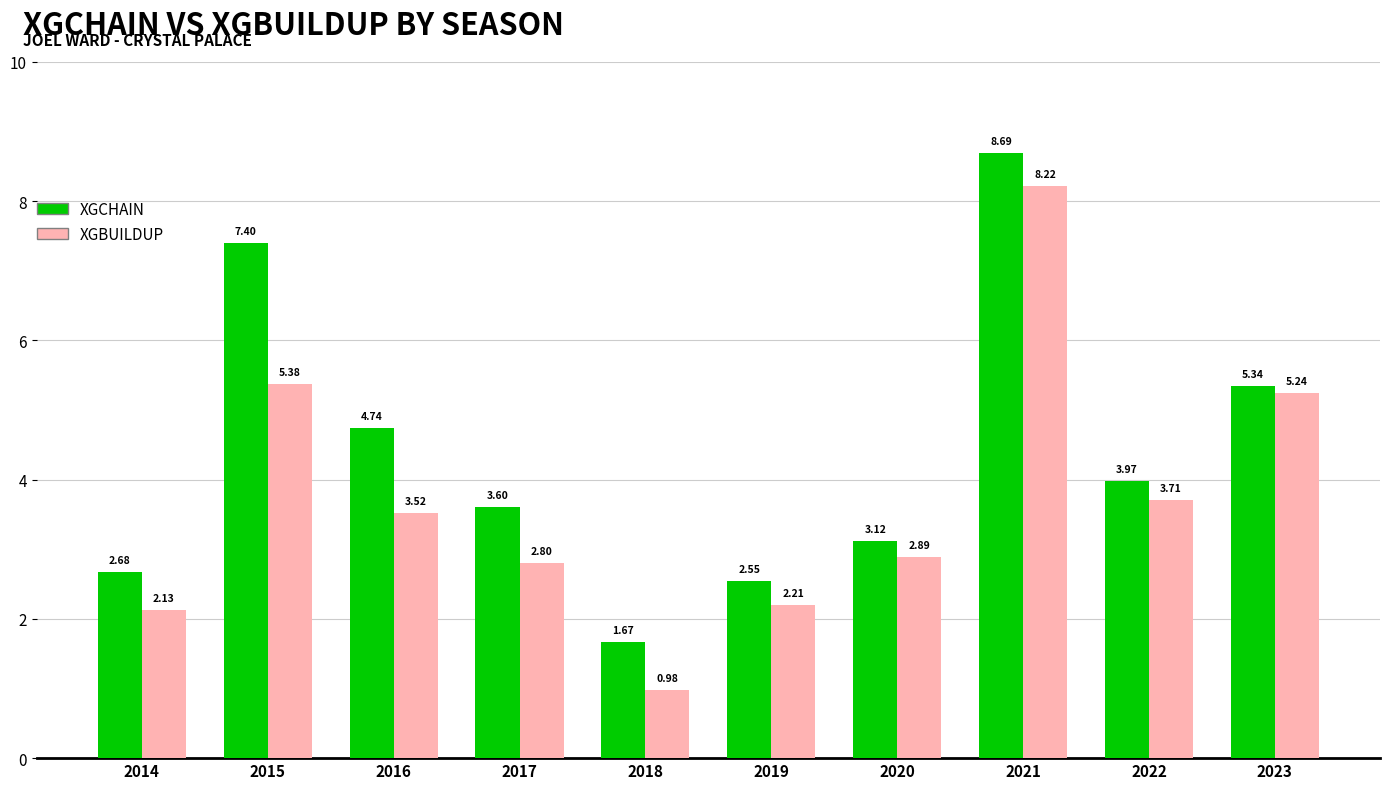

What is the total value across all series at 2014?

4.8